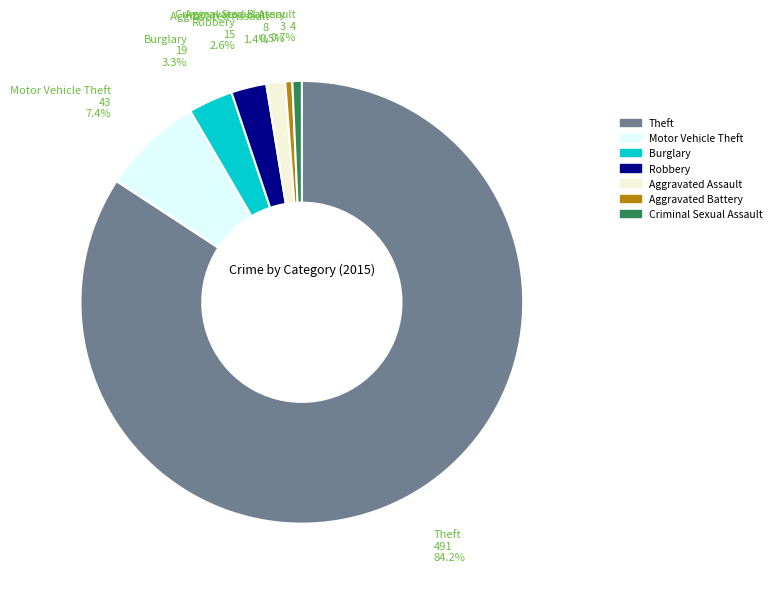

Is there a majority slice in this chart?

Yes